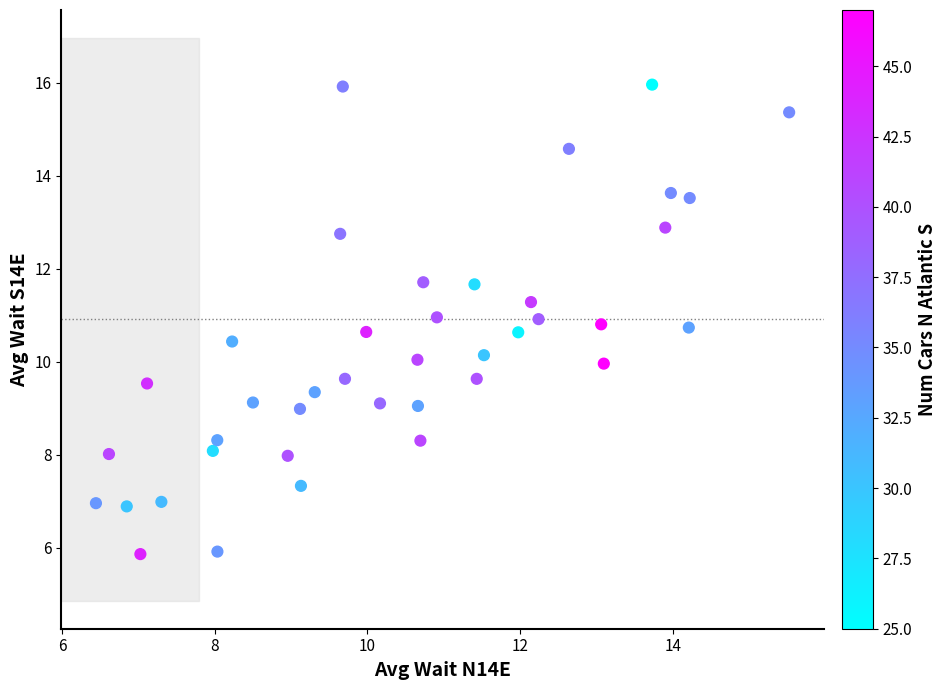

What is the range of X values (max minus min)?

9.1